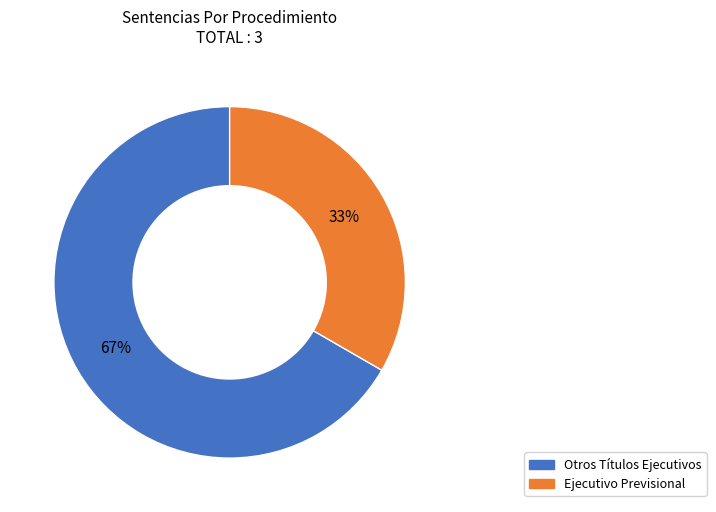

Is it true that Ejecutivo Previsional is 20% of the pie?

False